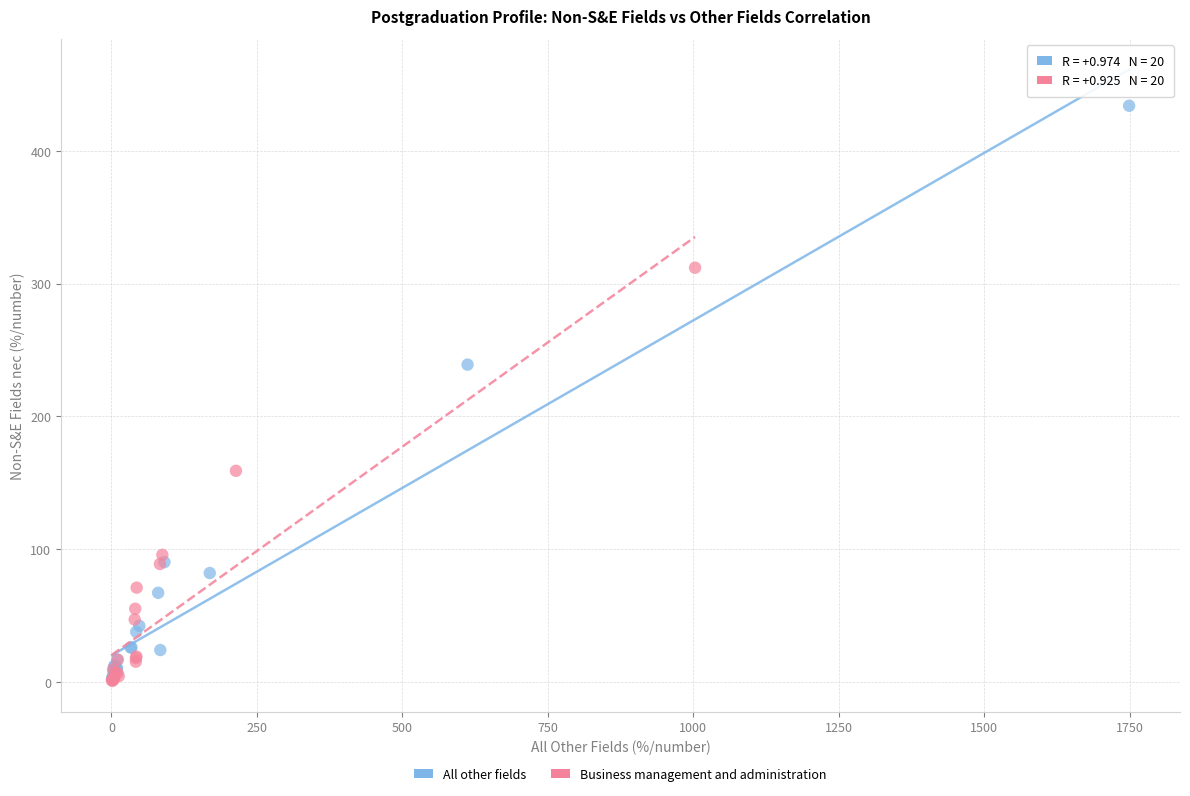

Which series reaches the maximum Y coordinate?

All other fields